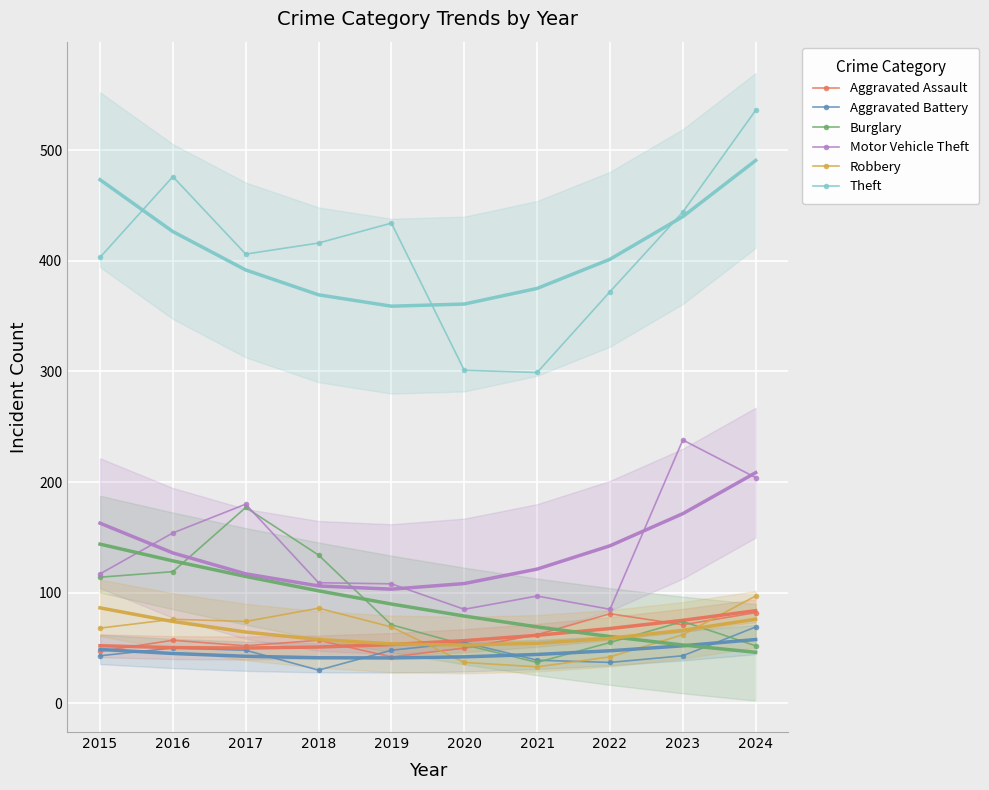

Where is Theft nearest to the value 417?

2018